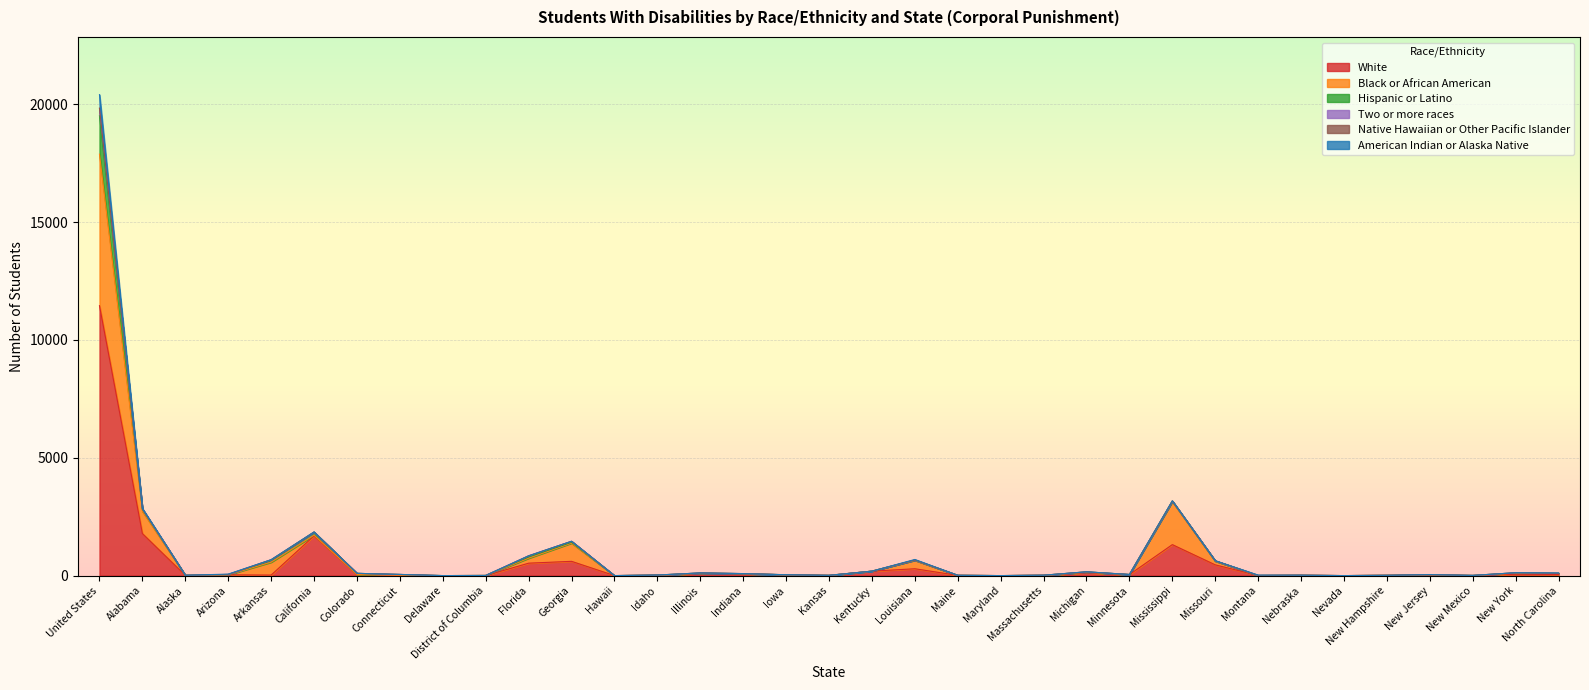

The value of Black or African American at Maine is 18. True or false?

False